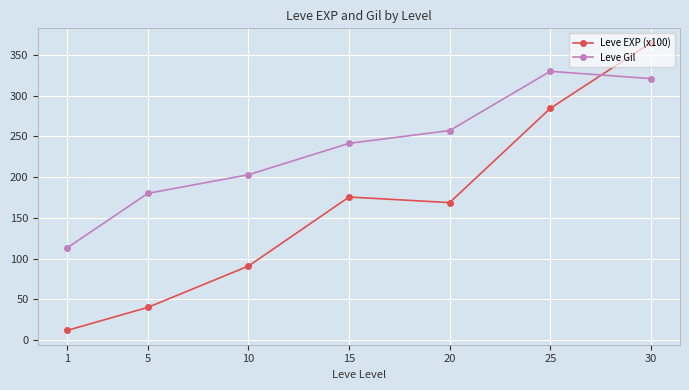

At which category is the sum across all series the highest?

30